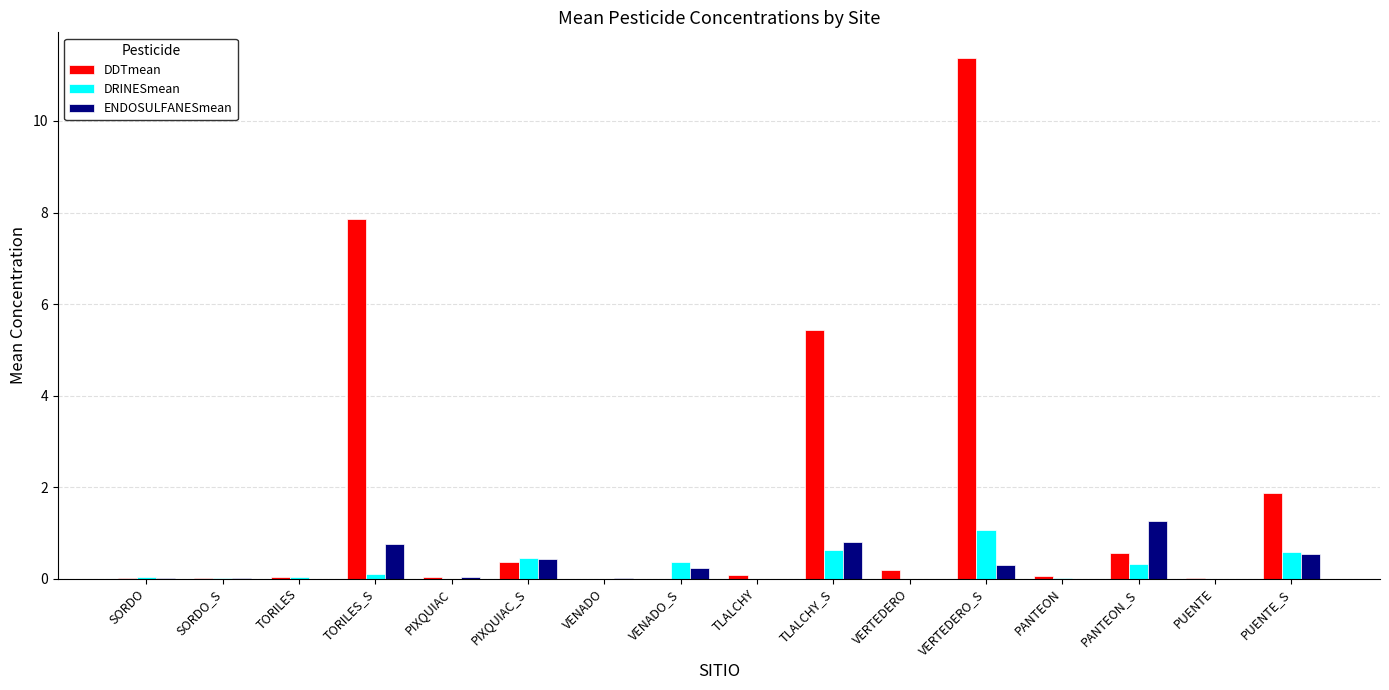

How many distinct data groups are displayed?

3